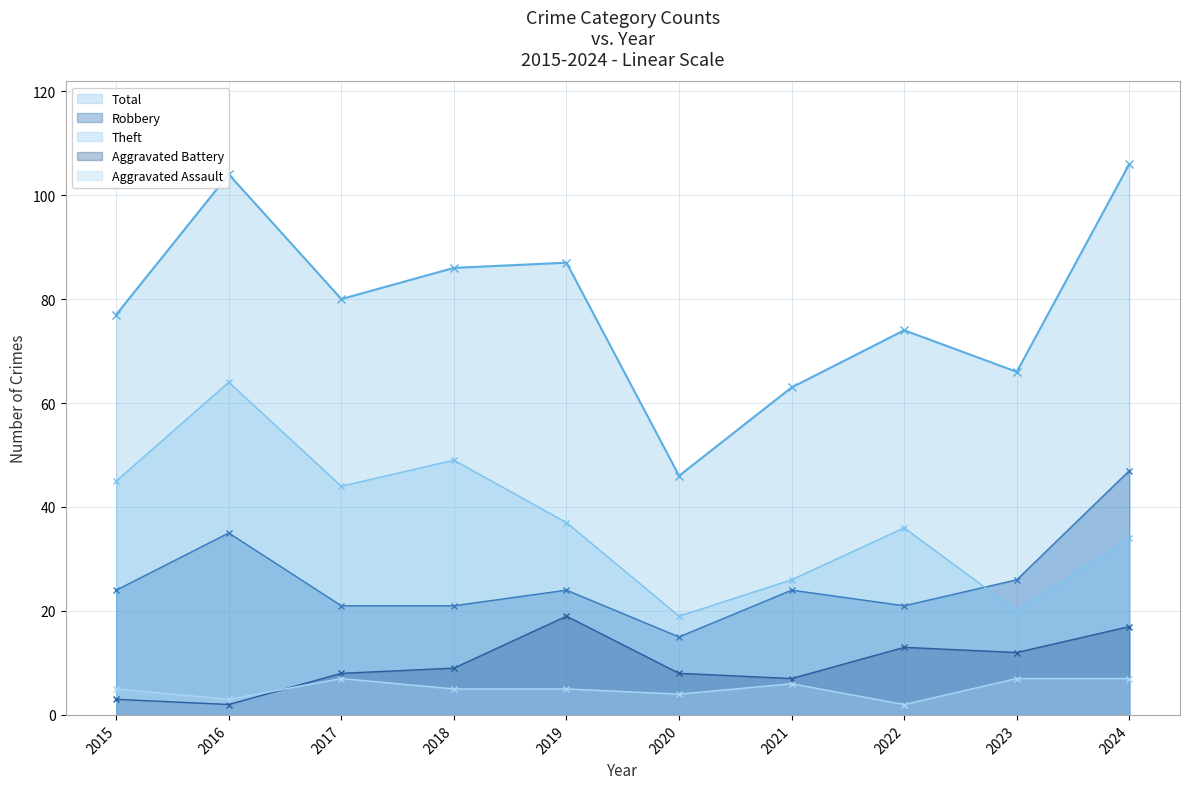

True or false: Aggravated Battery and Aggravated Assault cross at least once.

True